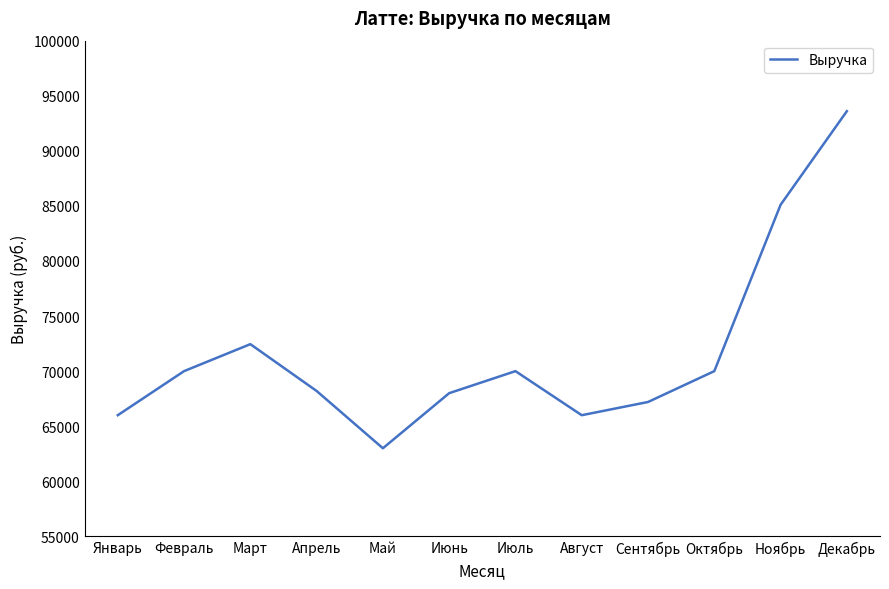

What is the difference between the maximum and minimum values?

30600